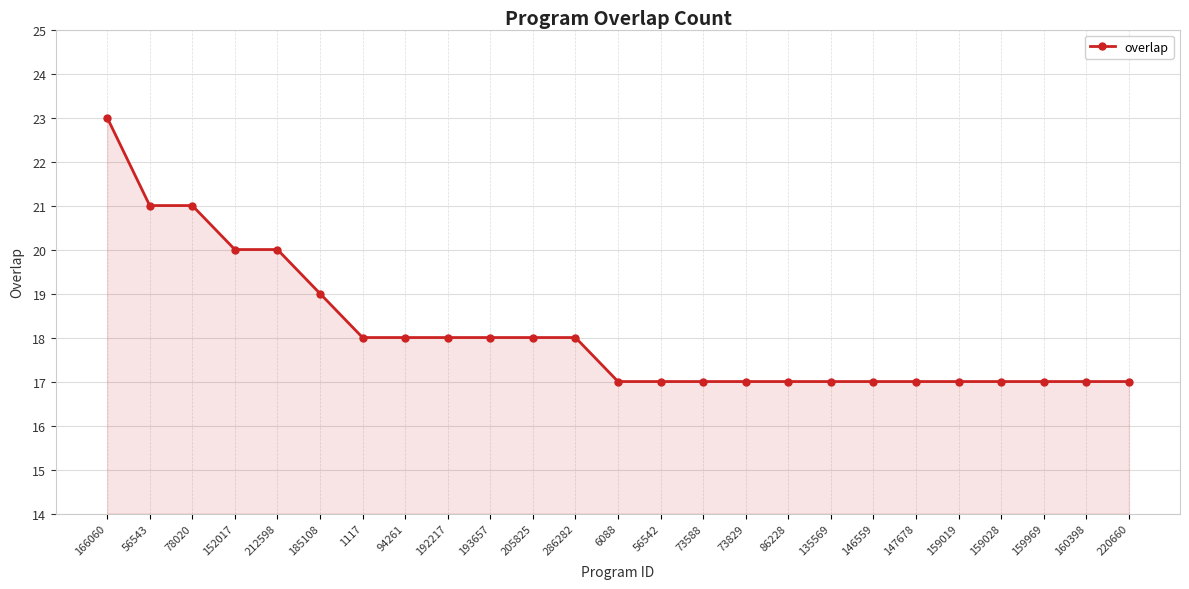

How many lines are shown in the chart?

1